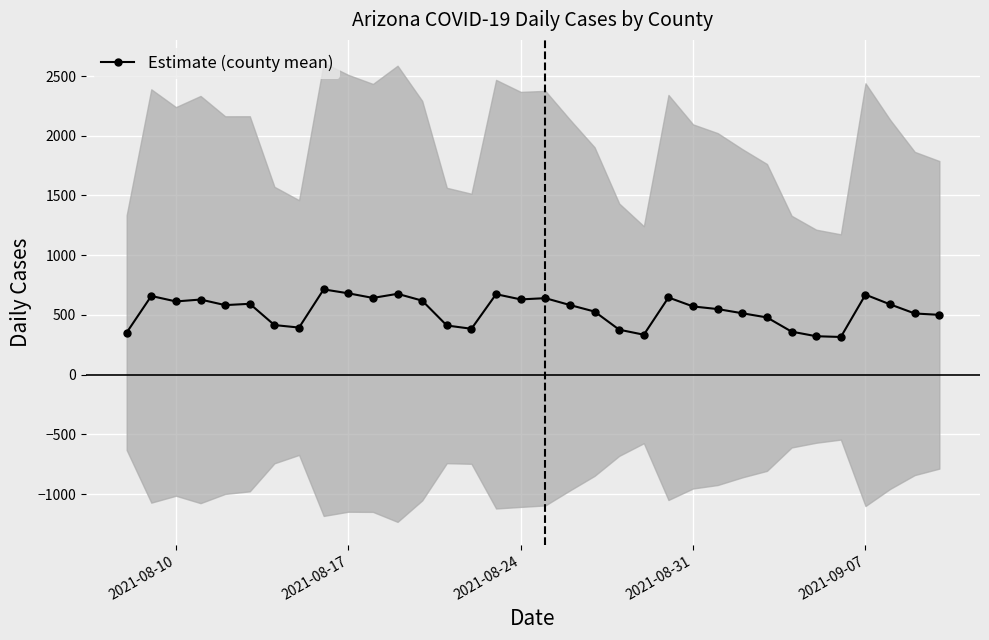

How many interior local peaks (higher than both neighbors) does the data have?

9